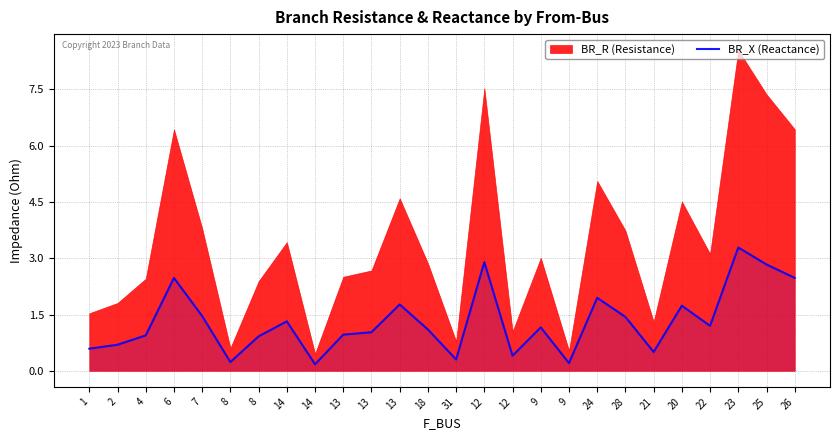

True or false: there are more than 1 points higher than both neighbors.

True